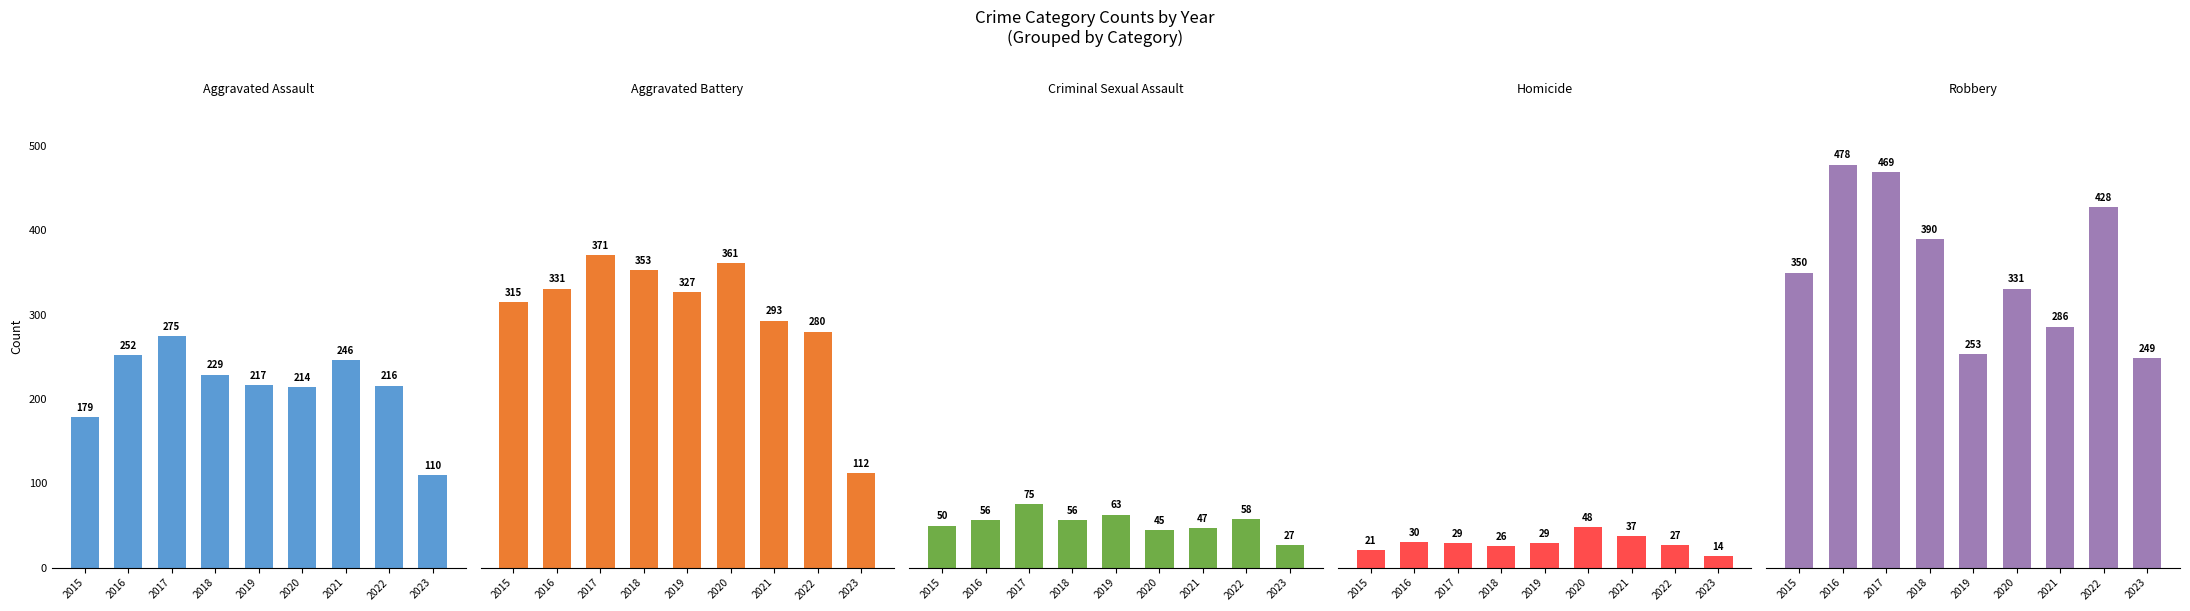

How many series are shown in this chart?

5